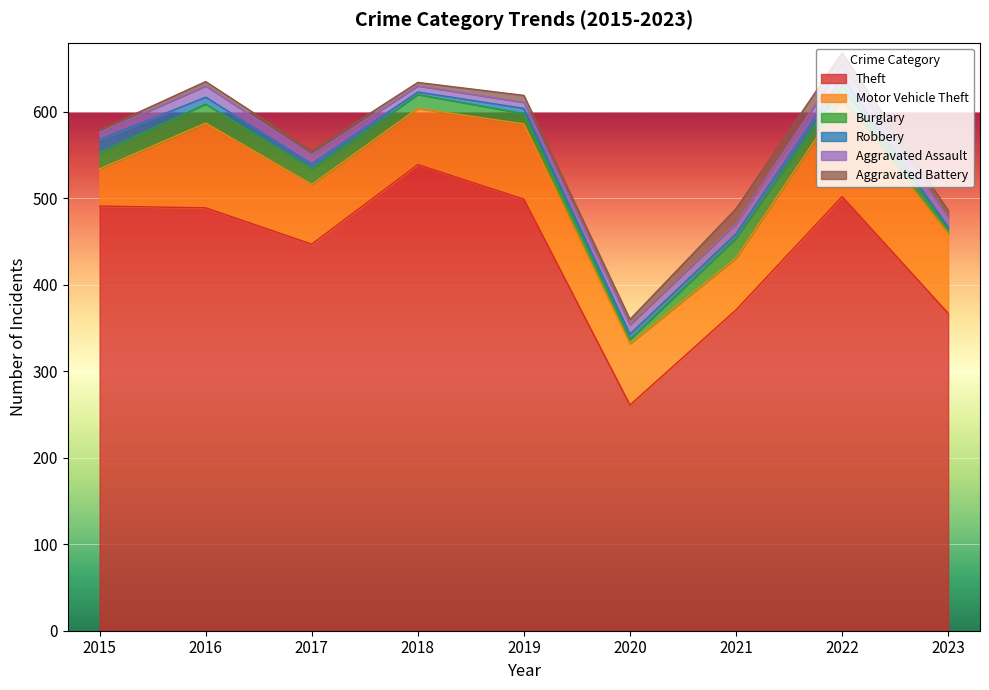

What is the difference between the highest and lowest values at 2021?

366